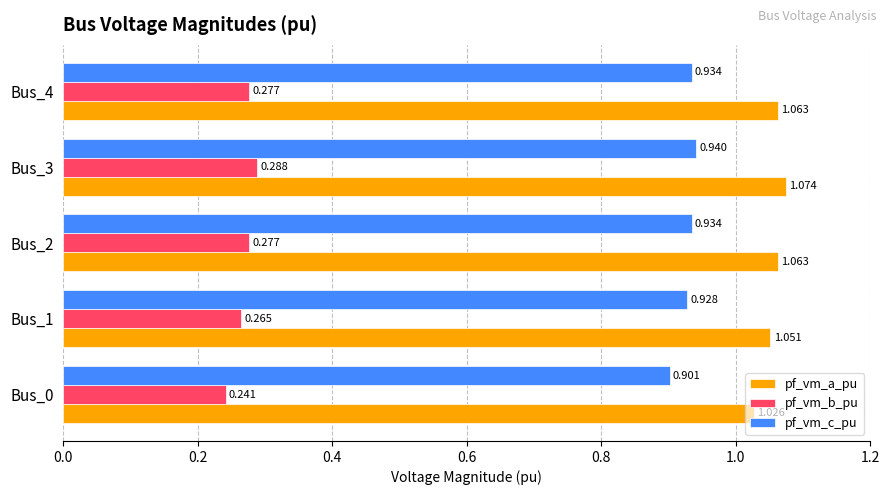

Which series has the widest spread of values?

pf_vm_a_pu